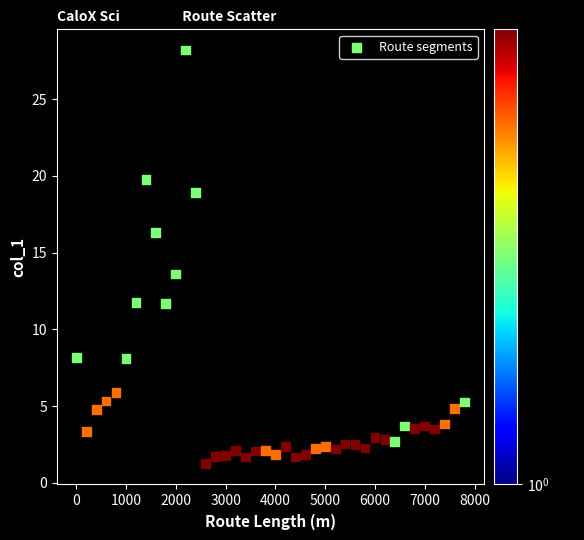

What is the range of X values (max minus min)?

7800.0